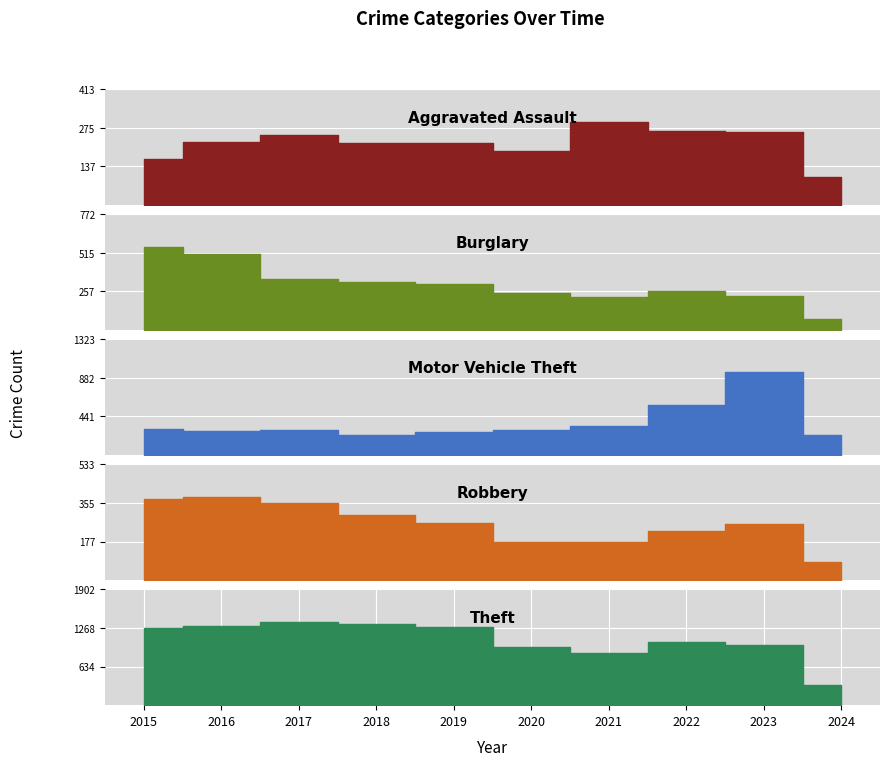

Between 2015 and 2017, which is larger?

2017